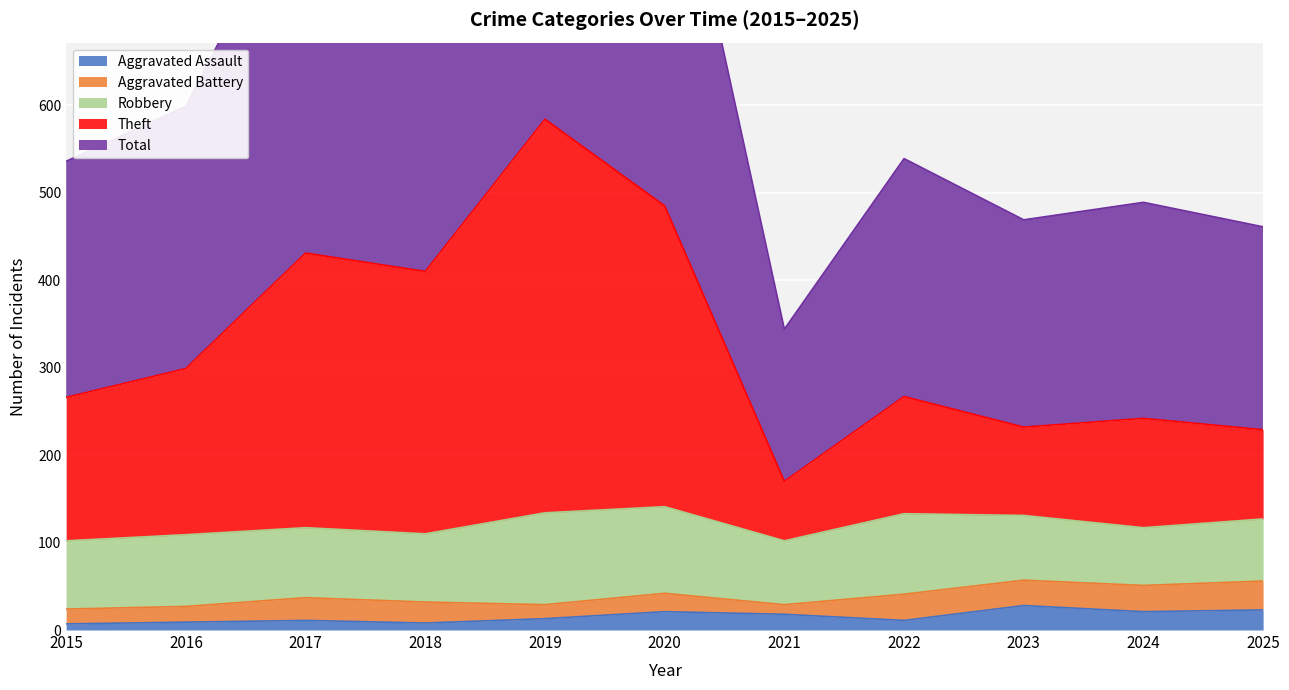

Where is Total nearest to the value 756?

2018